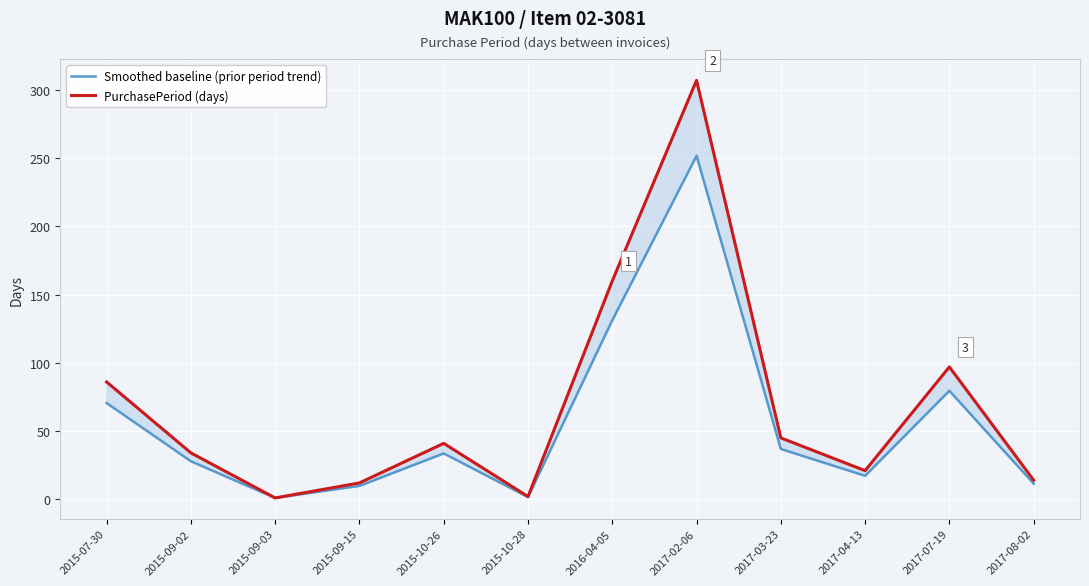

What is the label of the 3rd point from the left?

2015-09-03